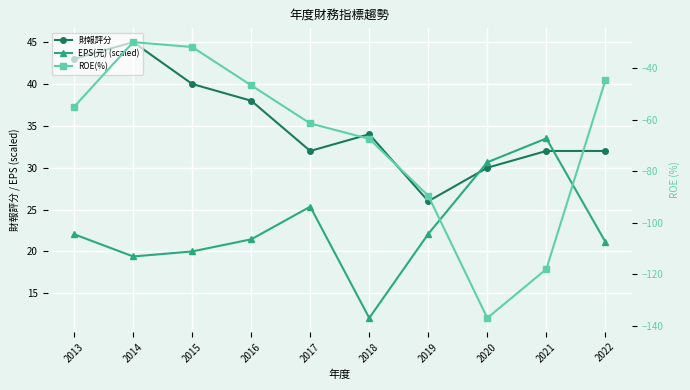

List the labels in order of EPS(元) (scaled) value, smallest first.

2018, 2014, 2015, 2022, 2016, 2013, 2019, 2017, 2020, 2021